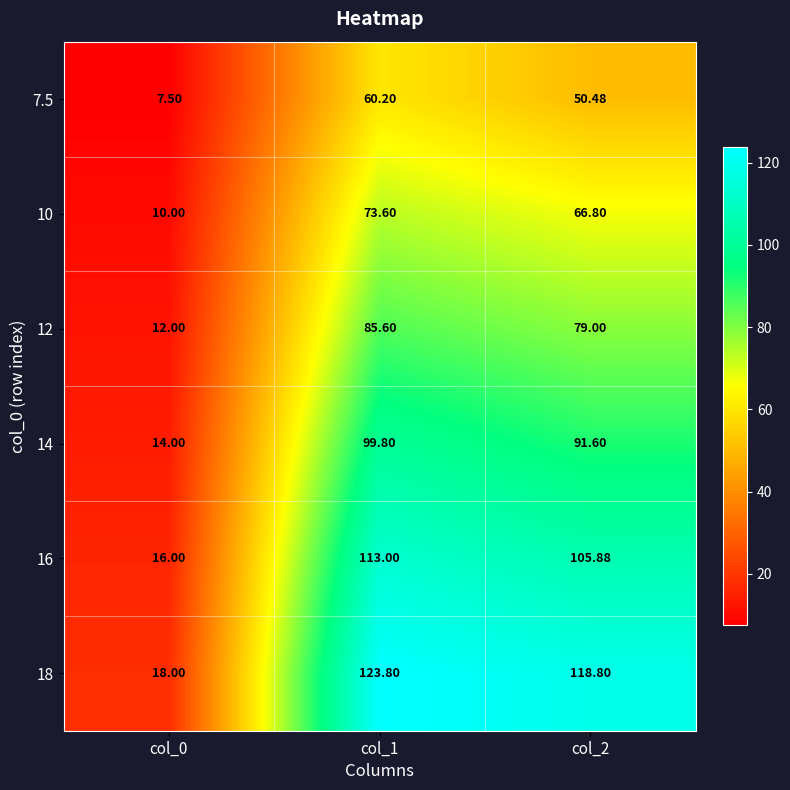

Is the value of 18 at col_1 greater than the value of 7.5 at col_0?

Yes